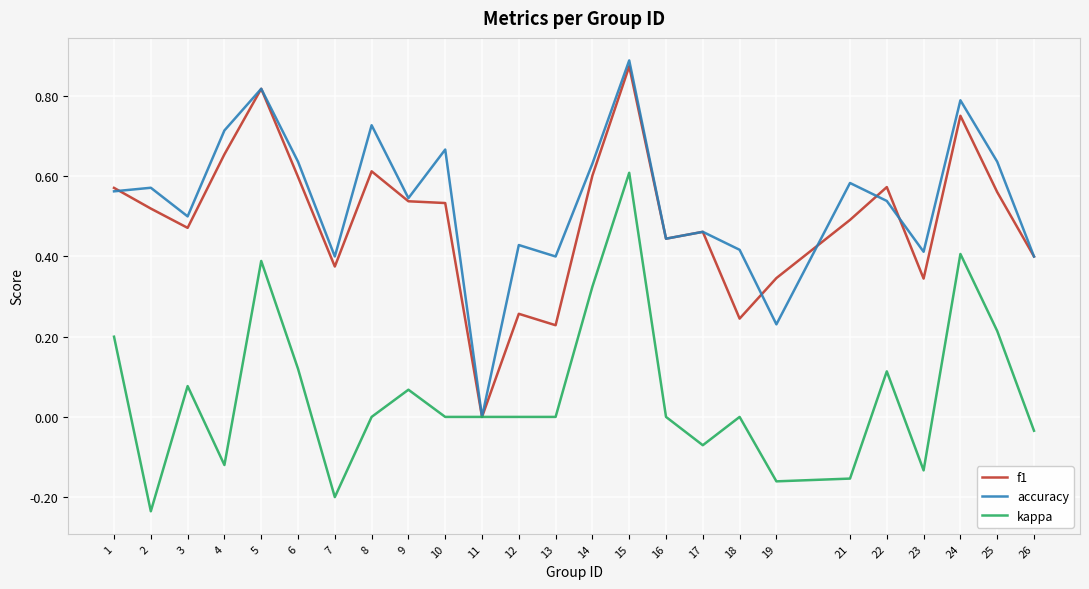

Is the value of kappa at 25 greater than the value of accuracy at 10?

No